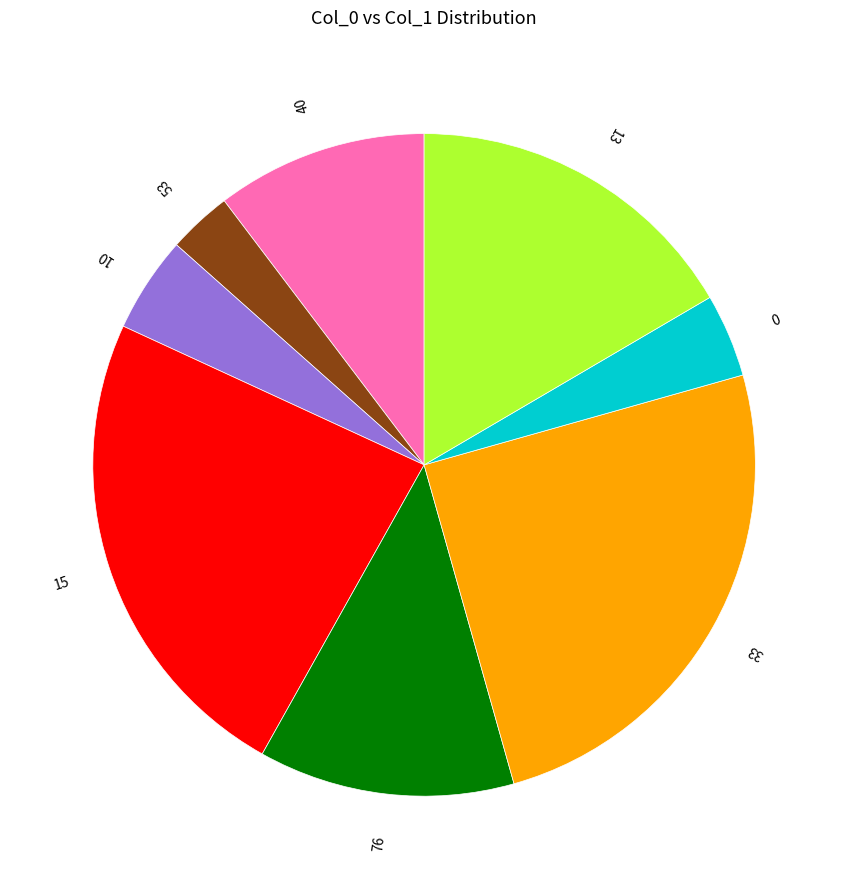

Rank the categories by value from lowest to highest.

53, 0, 10, 40, 76, 13, 15, 33